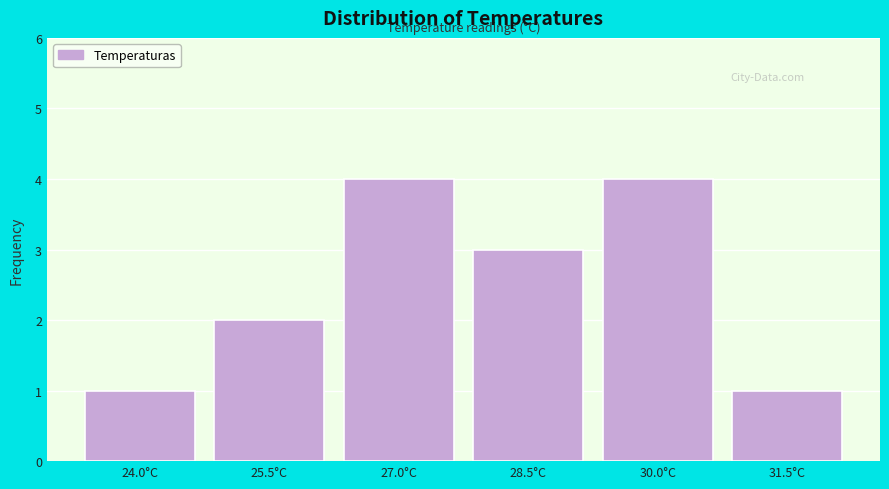

Reading left to right, extract all data points from this chart.

1	2	4	3	4	1